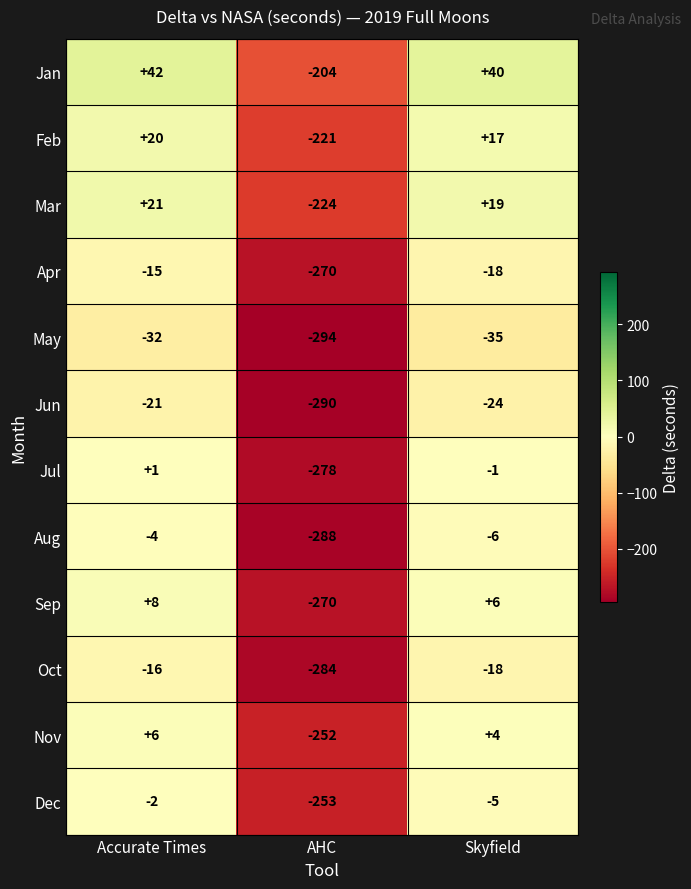

What is the total value across all series at Skyfield?

-21